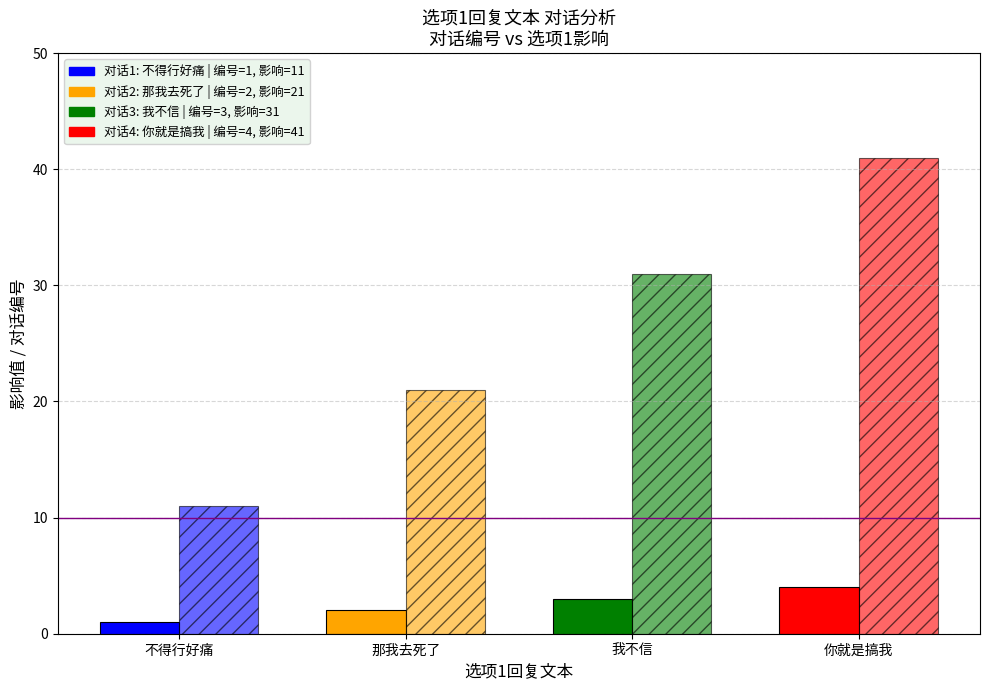

How many data points does each series have?

4